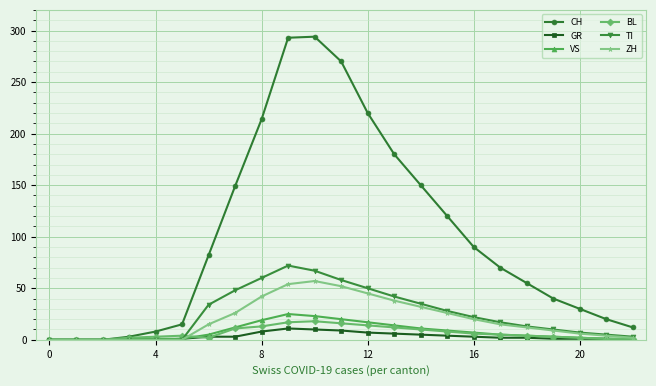

At how many categories does at least one series exceed 189?

5